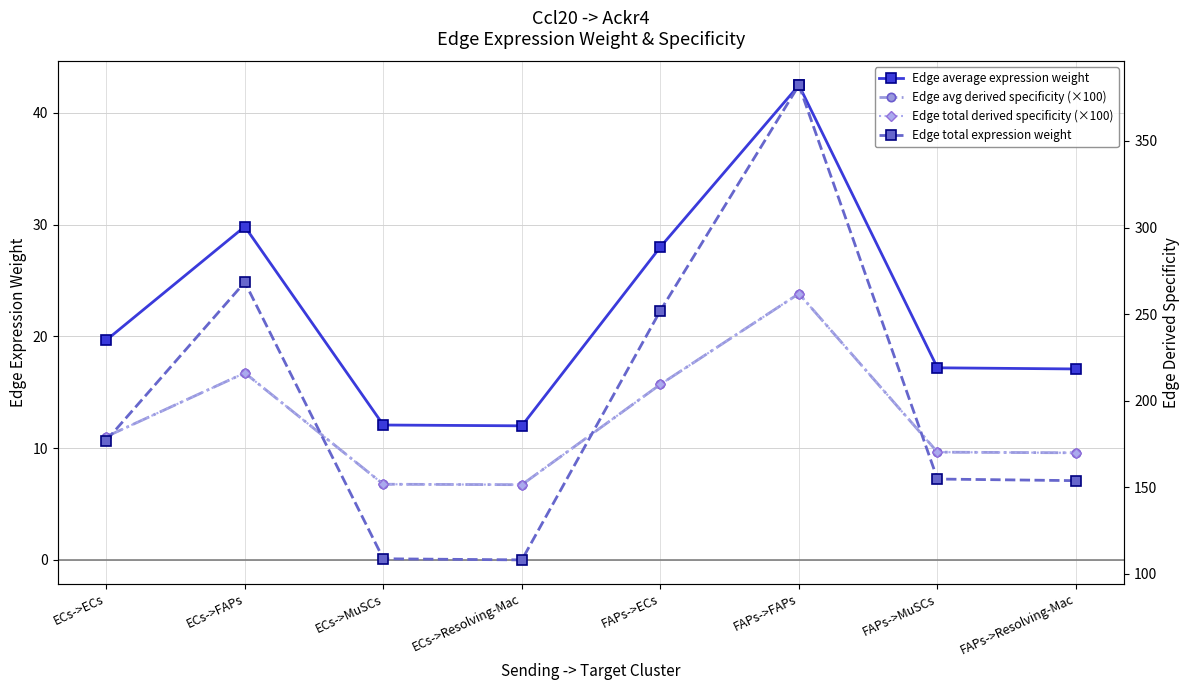

What position from the left is FAPs->Resolving-Mac?

8